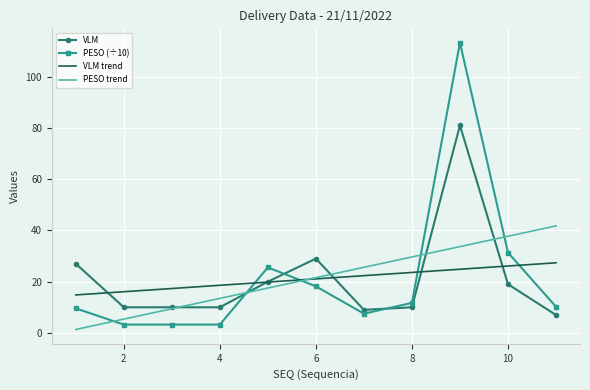

Which series ends up on top after the final intersection of VLM and PESO (÷10)?

PESO (÷10)